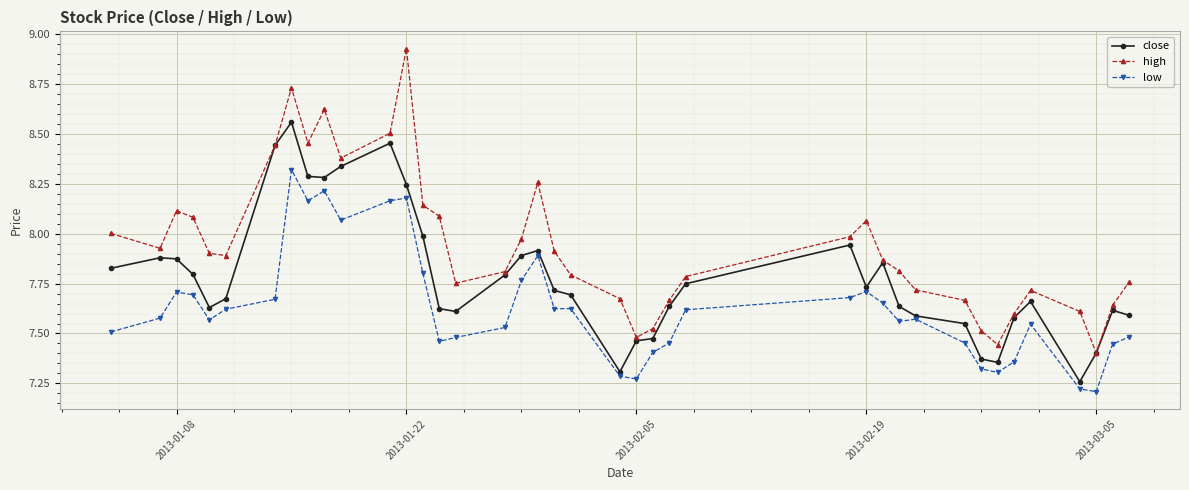

Does the chart have visible grid lines?

Yes